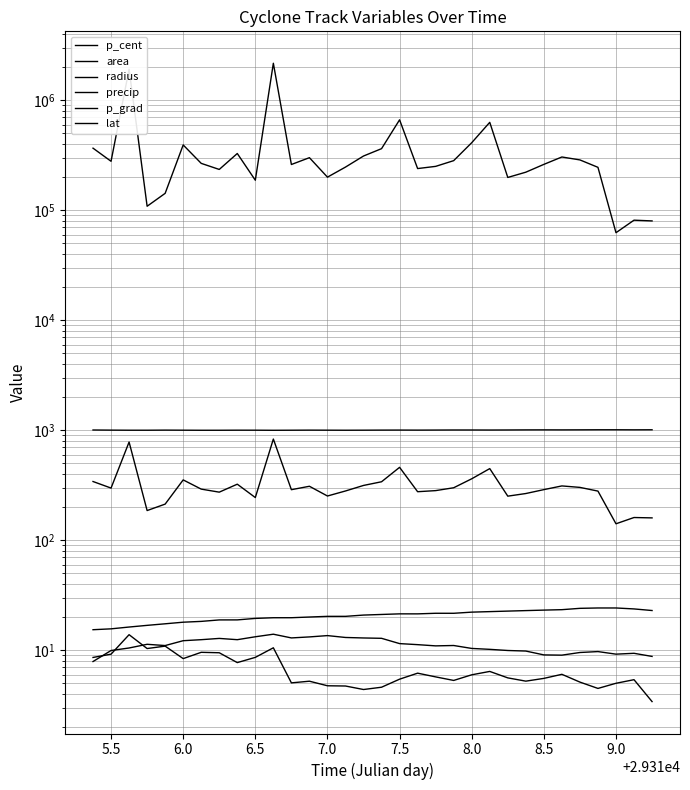

True or false: precip and radius intersect in this chart.

False